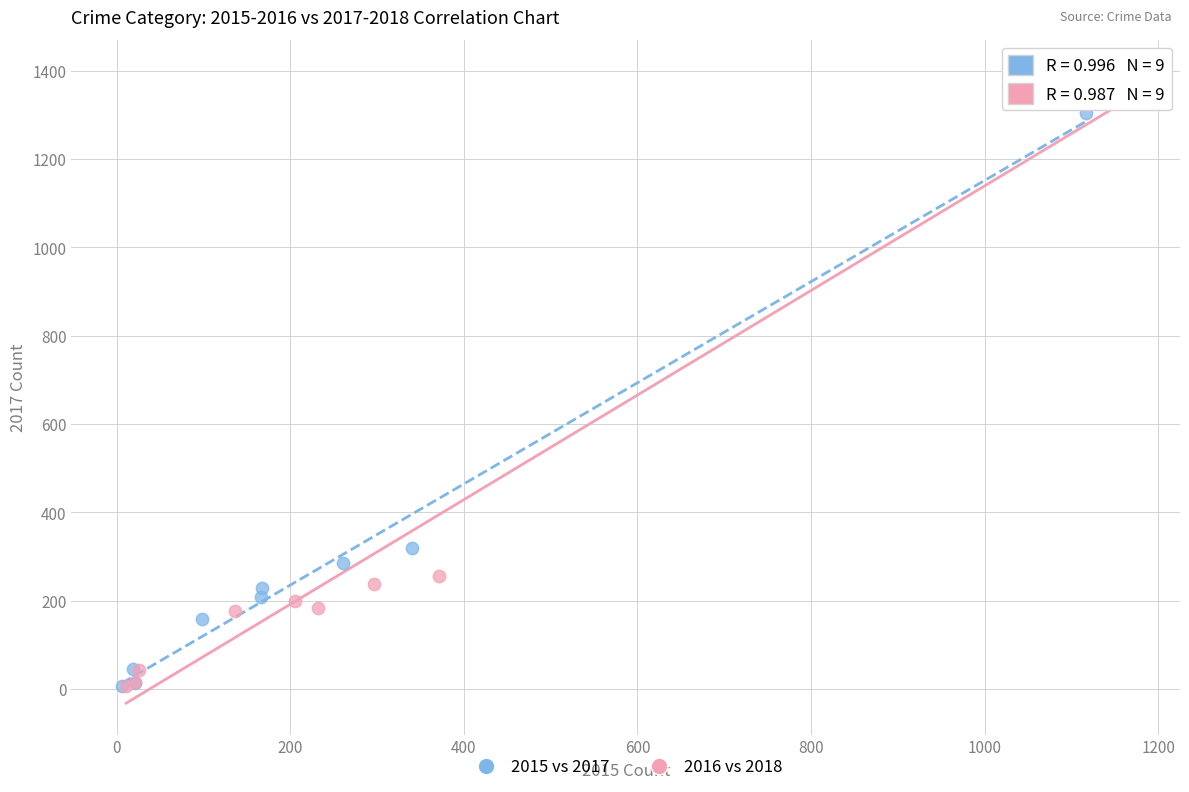

Which series contains the highest Y value?

2016 vs 2018